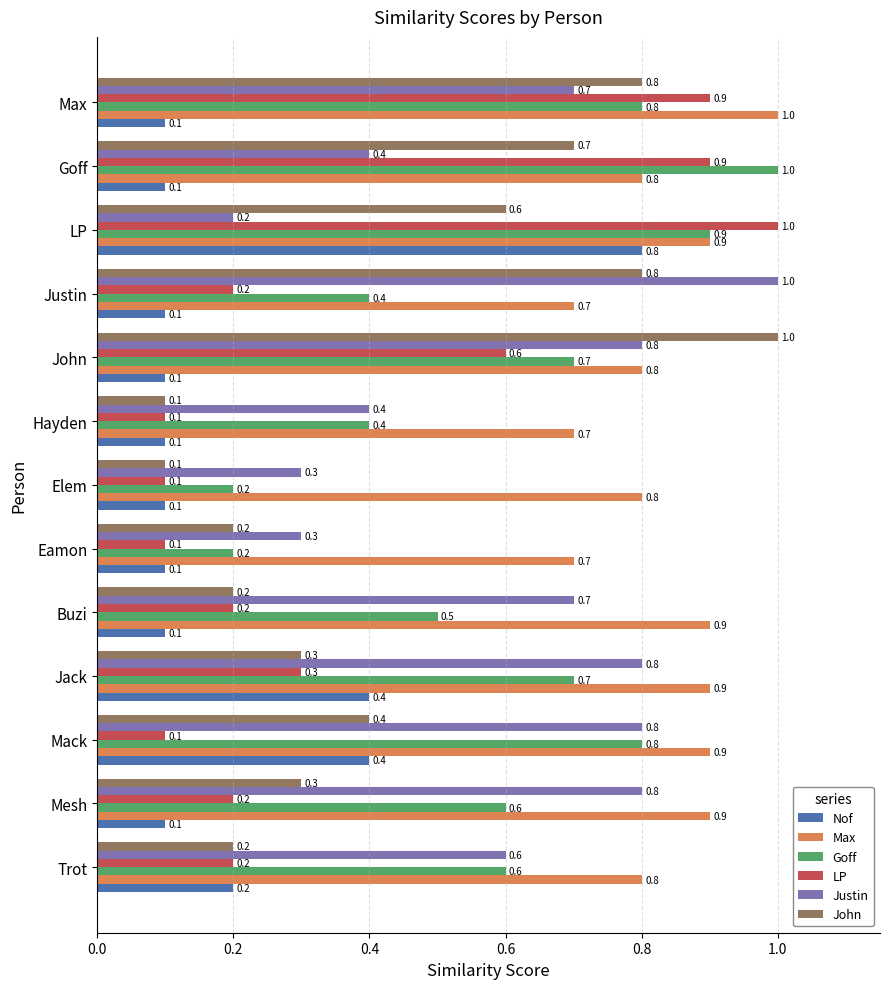

The value of LP at Eamon is 0.1. True or false?

True